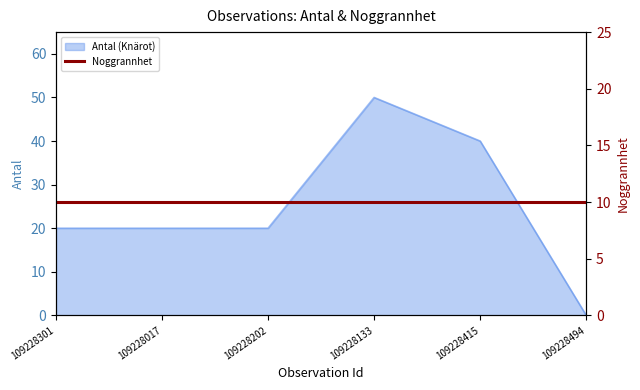

At which category does the chart reach its minimum across all series?

109228494